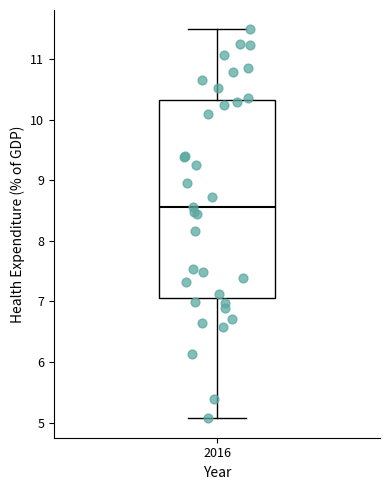

Read this box plot against the y-axis: the position of the median line, the range covered by the box, and the ends of both whiskers. The values are not printed on the chart, so give them approximately, as read against the axis.

median 8.6, box 7.1 to 10.3, whiskers 5.1 to 11.5